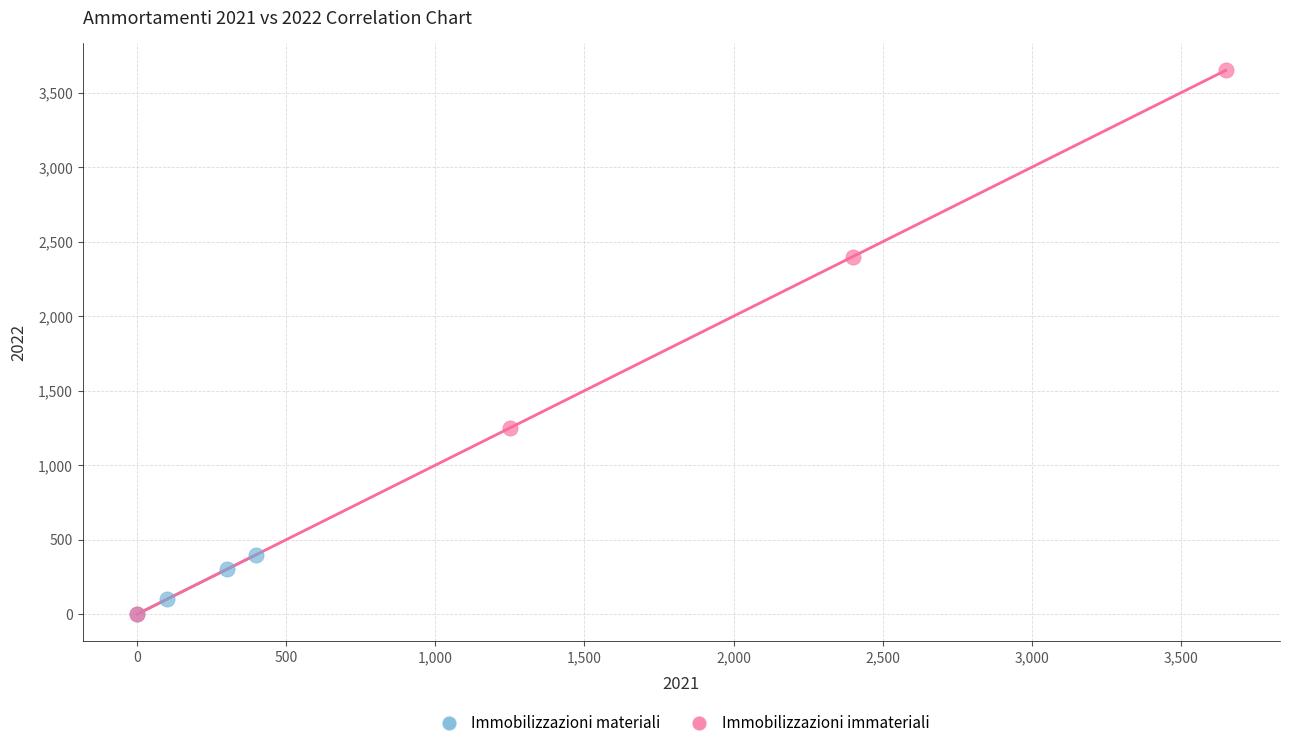

Which series contains the highest Y value?

Immobilizzazioni immateriali